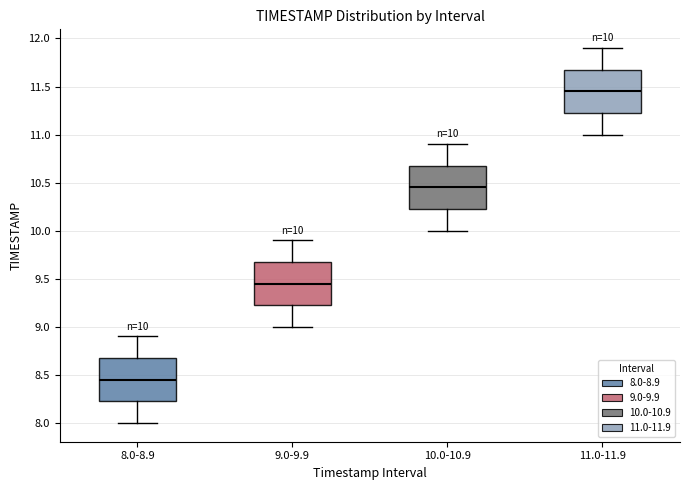

Which box's median line is the lowest?

8.0-8.9